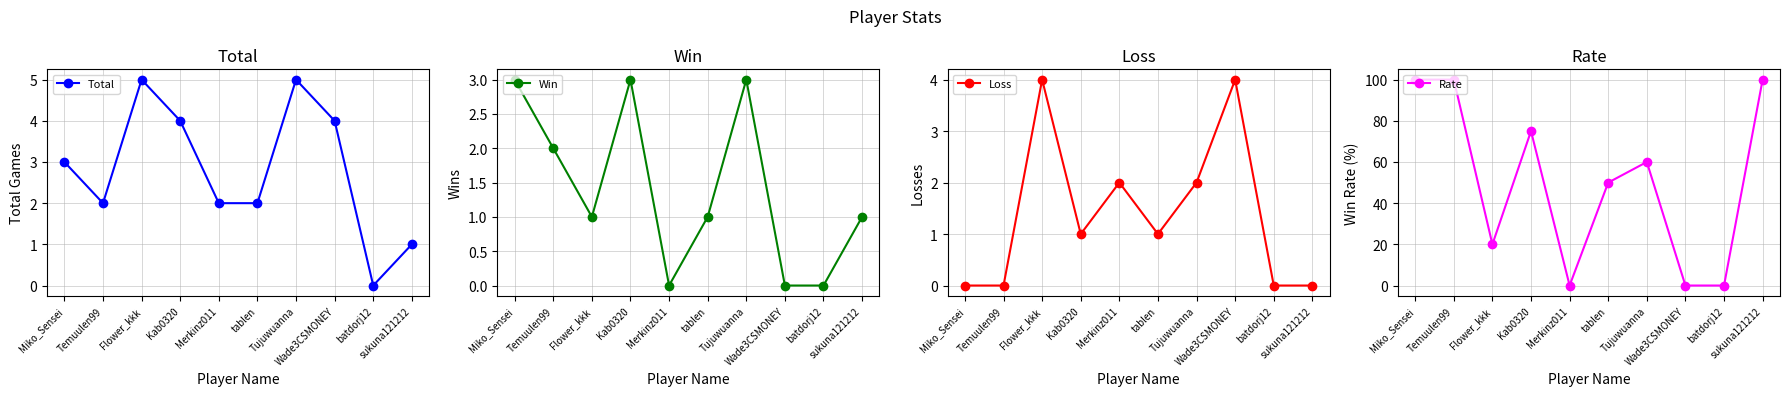

At which category does Loss reach its first local valley?

Kab0320